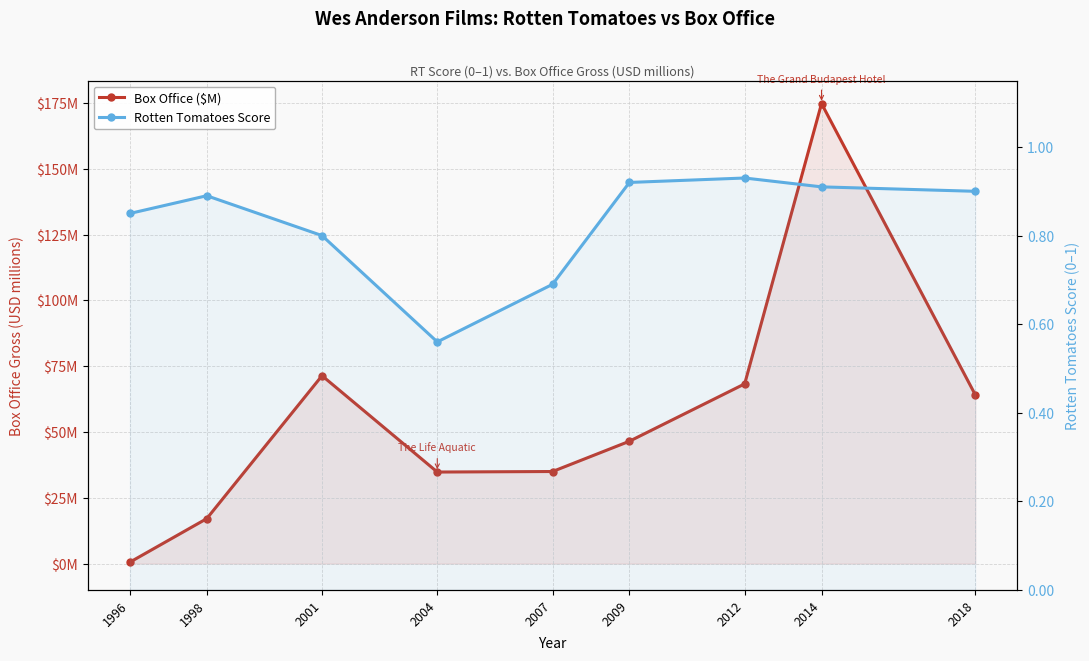

Reading left to right, list all the values displayed in this chart.

Box Office ($M): 1996=0.6	1998=17.1	2001=71.4	2004=34.8	2007=35.0	2009=46.5	2012=68.3	2014=174.8	2018=64.2
Rotten Tomatoes Score: 1996=0.8	1998=0.9	2001=0.8	2004=0.6	2007=0.7	2009=0.9	2012=0.9	2014=0.9	2018=0.9